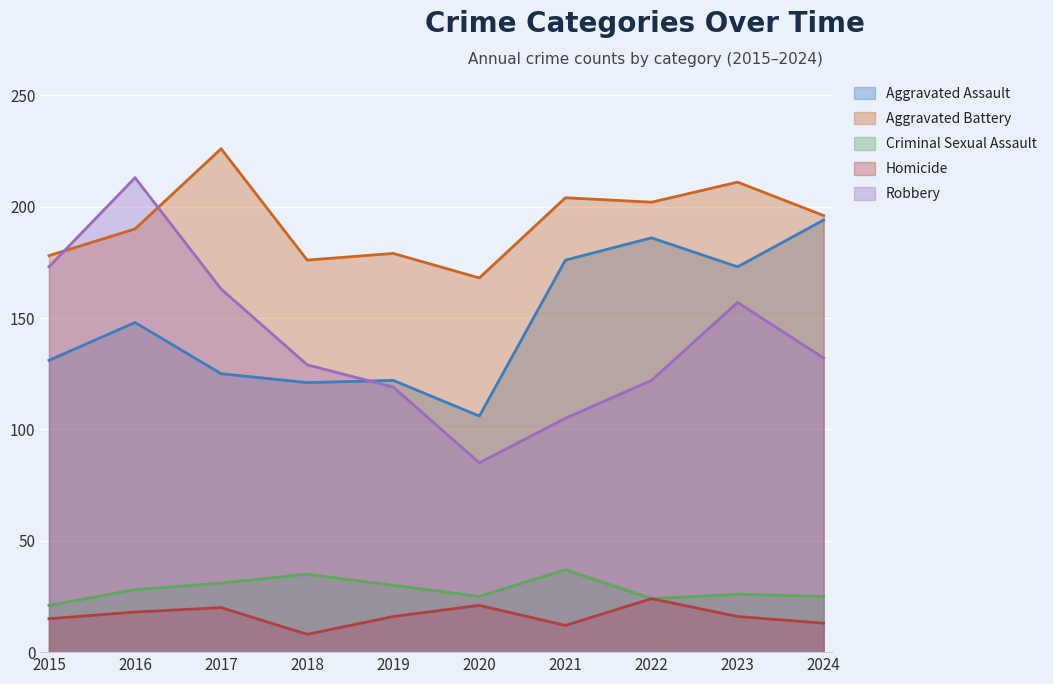

What is the approximate value of Homicide at 2015?

15